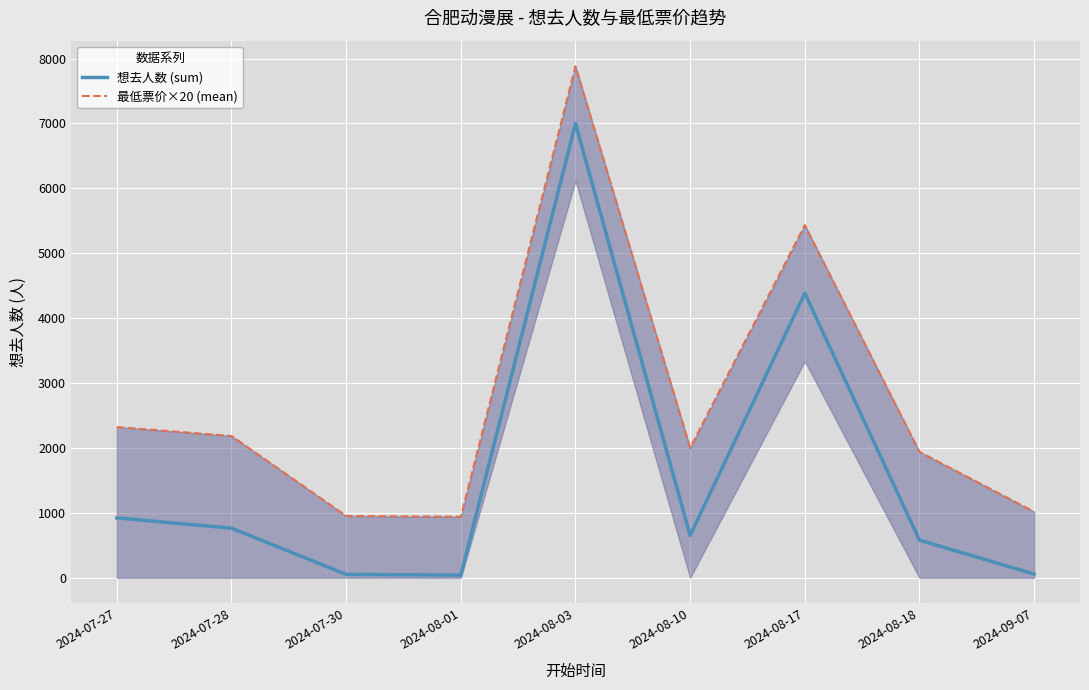

What is the approximate value of 最低票价×20 (mean) at 2024-08-10?

2002.0